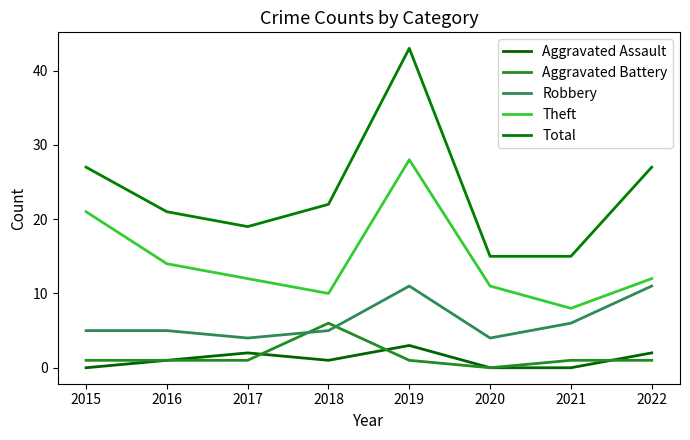

Rank the series at 2016 from highest to lowest value.

Total, Theft, Robbery, Aggravated Assault, Aggravated Battery